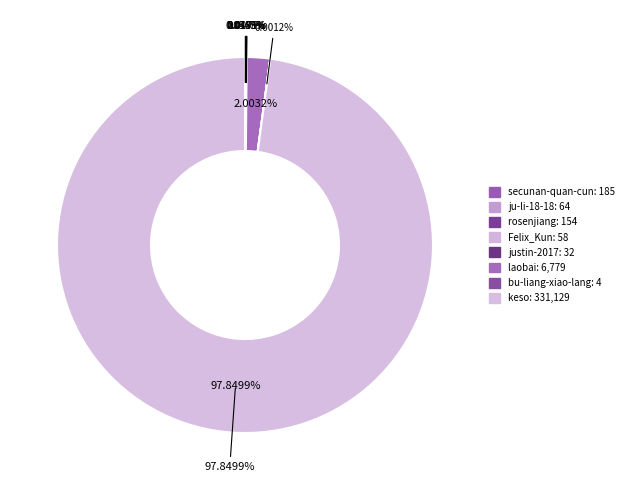

Is it true that Felix_Kun is 9% of the pie?

False